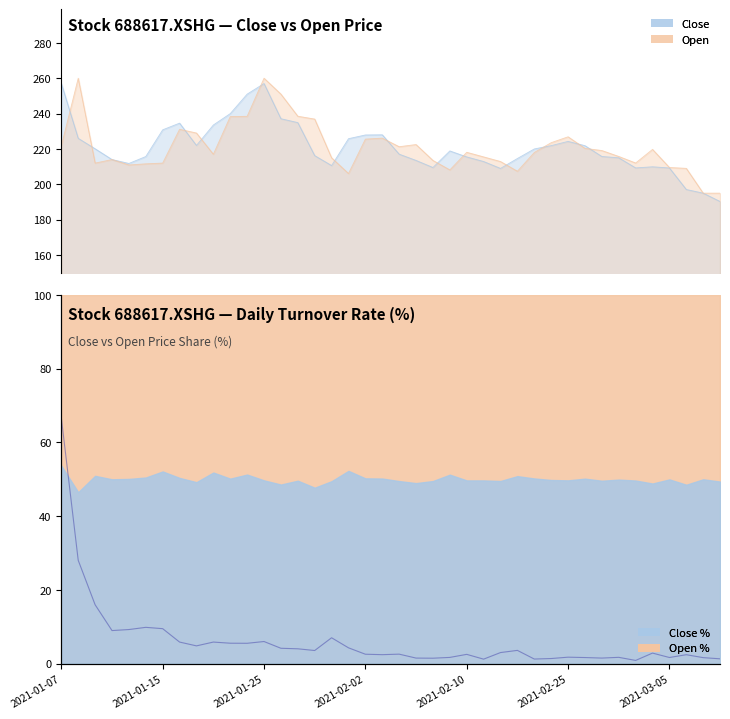

True or false: Open % and Close % intersect in this chart.

False